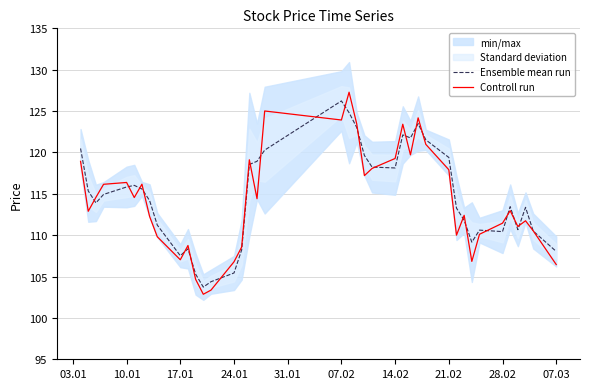

At which label does Ensemble mean run reach its peak?

07.02